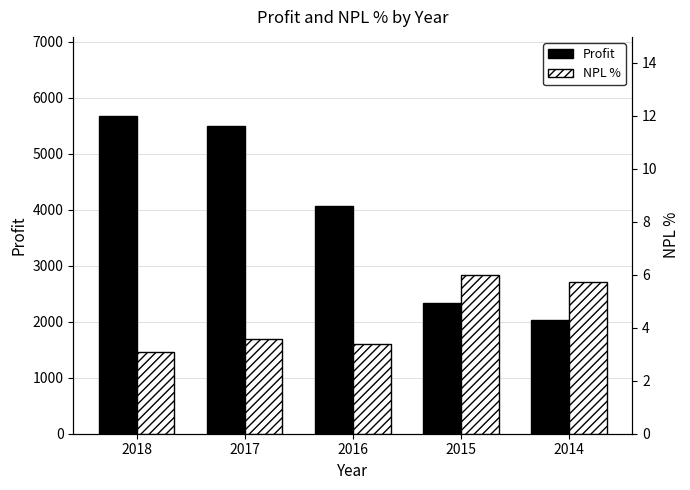

Is it true that NPL % equals 9.8 at 2015?

False